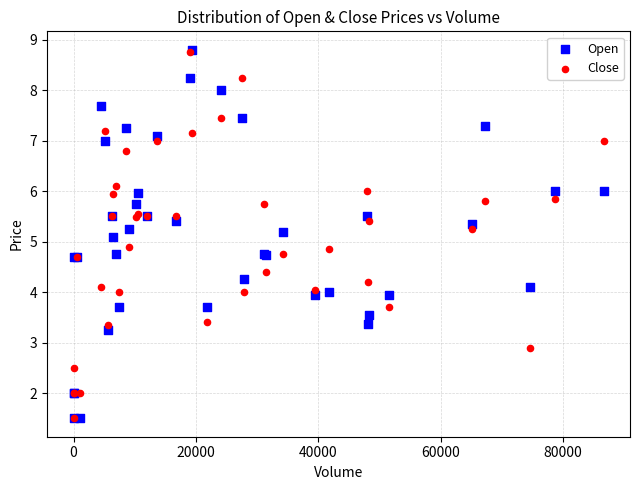

What are all the series names shown in the legend?

Open, Close